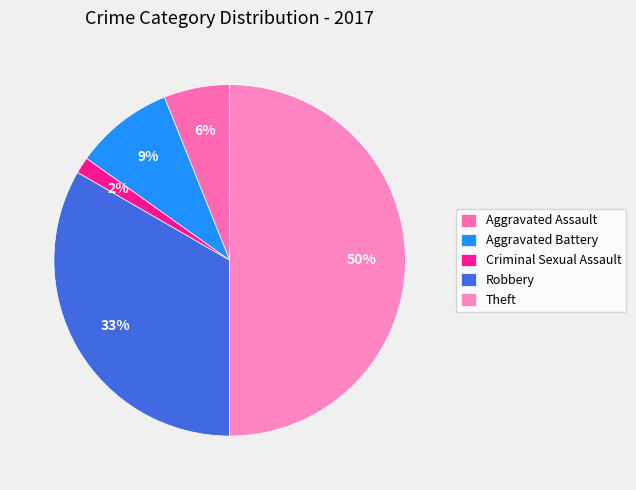

Which has a higher value, Robbery or Theft?

Theft